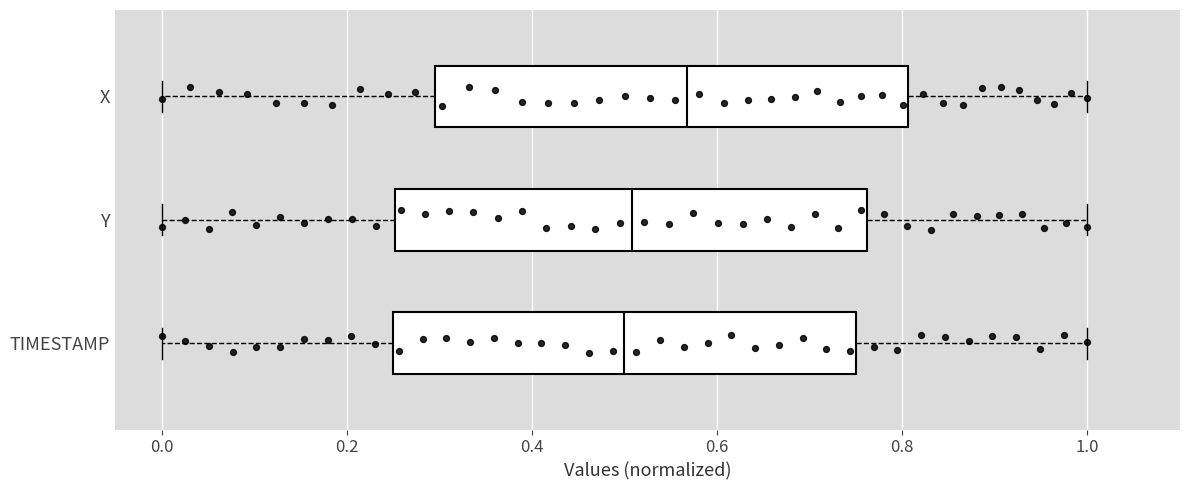

Reading bottom to top, transcribe this box plot: for each box, give where its median line is, the range the box spans, and where its two whiskers end, as read against the x-axis. The values are not printed on the chart, so give them approximately, as read against the axis.

TIMESTAMP: median 0.50, box 0.26 to 0.76, whiskers 0.00 to 1.00
Y: median 0.50, box 0.26 to 0.76, whiskers 0.00 to 1.00
X: median 0.56, box 0.30 to 0.80, whiskers 0.00 to 1.00